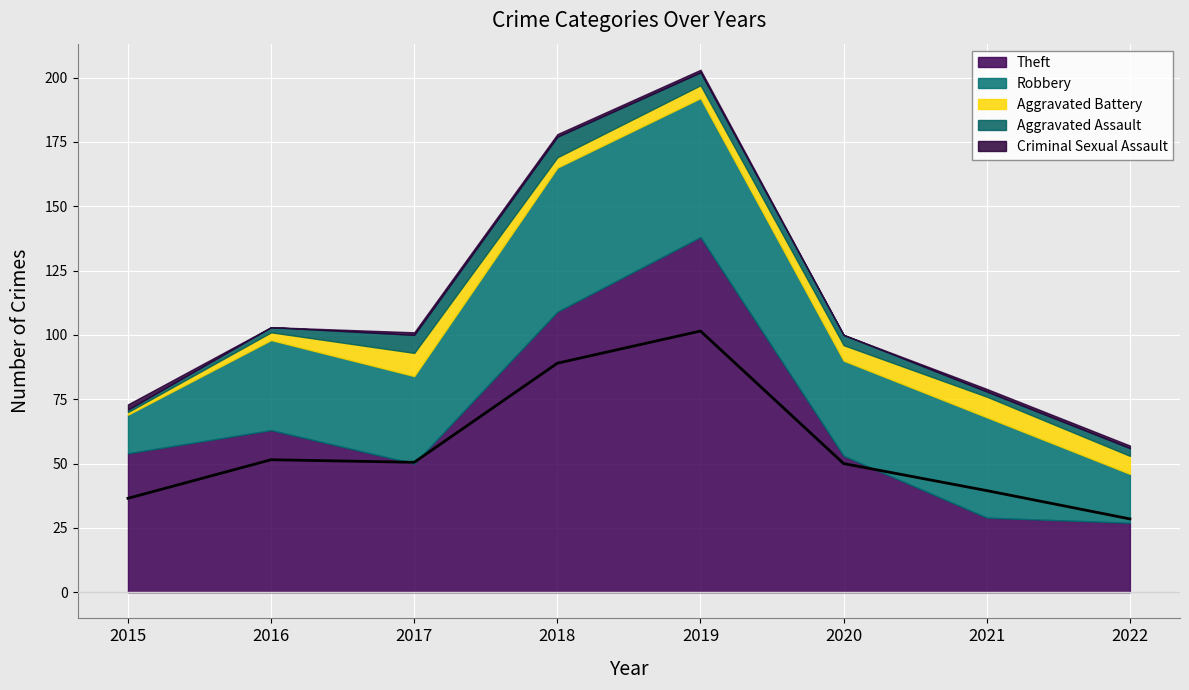

What is the sum of all Theft values?

523